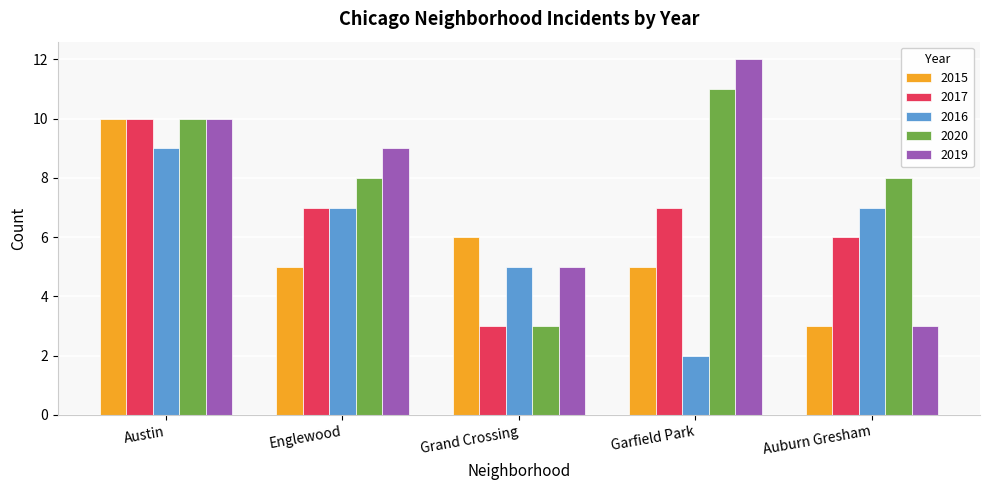

Reading right to left, transcribe all the data shown in this chart.

2015: 3	5	6	5	10
2017: 6	7	3	7	10
2016: 7	2	5	7	9
2020: 8	11	3	8	10
2019: 3	12	5	9	10